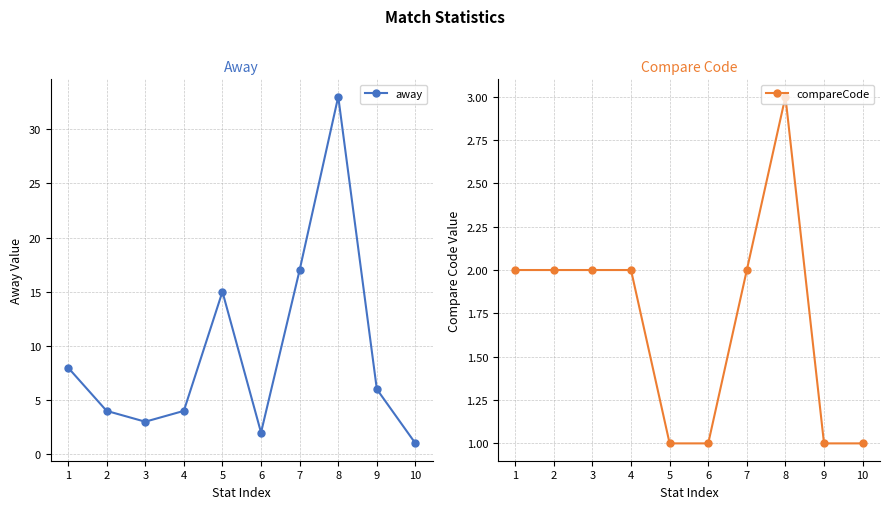

Is it true that compareCode equals 1 at 9?

True